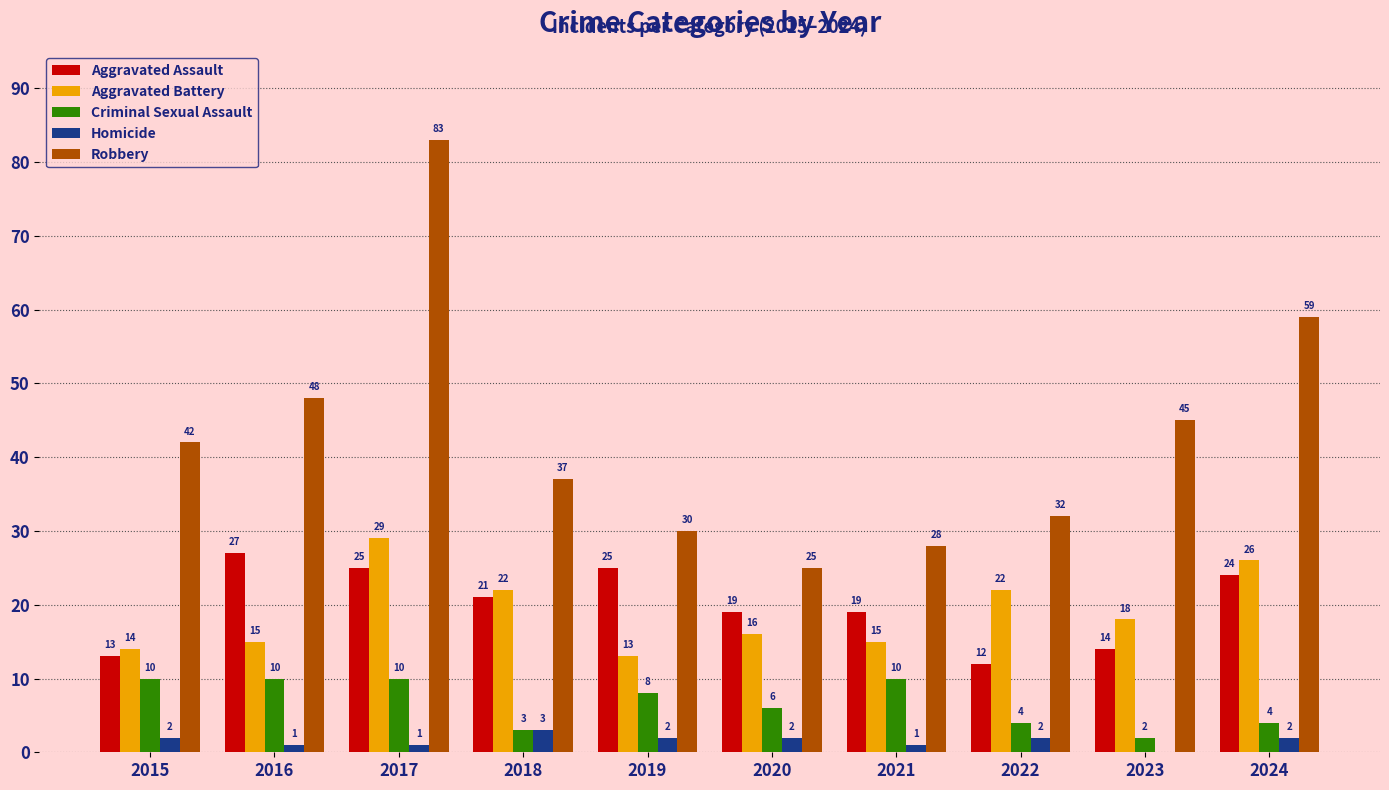

Which series changed the most between 2016 and 2023?

Aggravated Assault